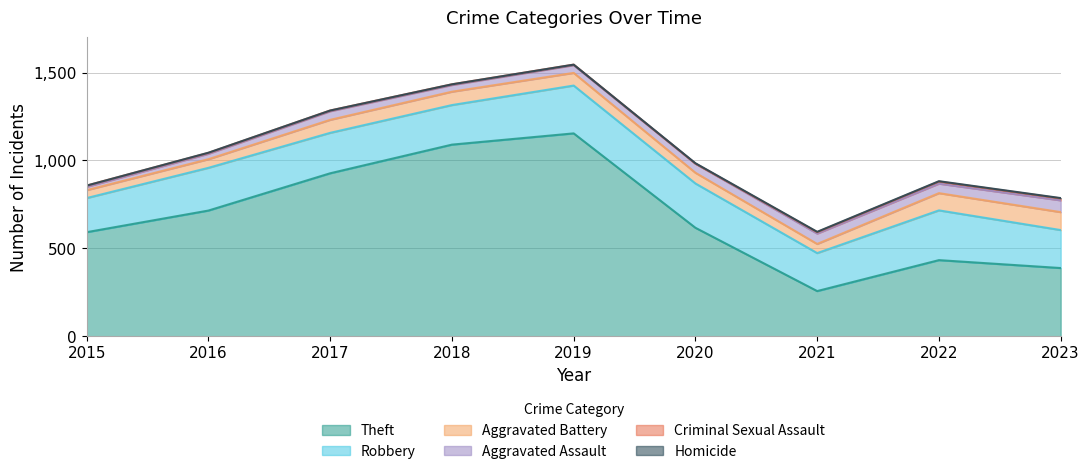

True or false: Homicide and Theft cross at least once.

False